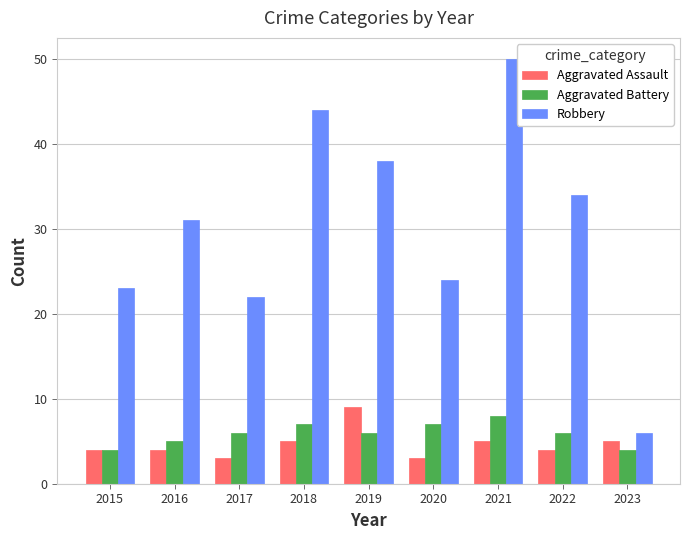

What is the maximum value for Aggravated Battery?

8